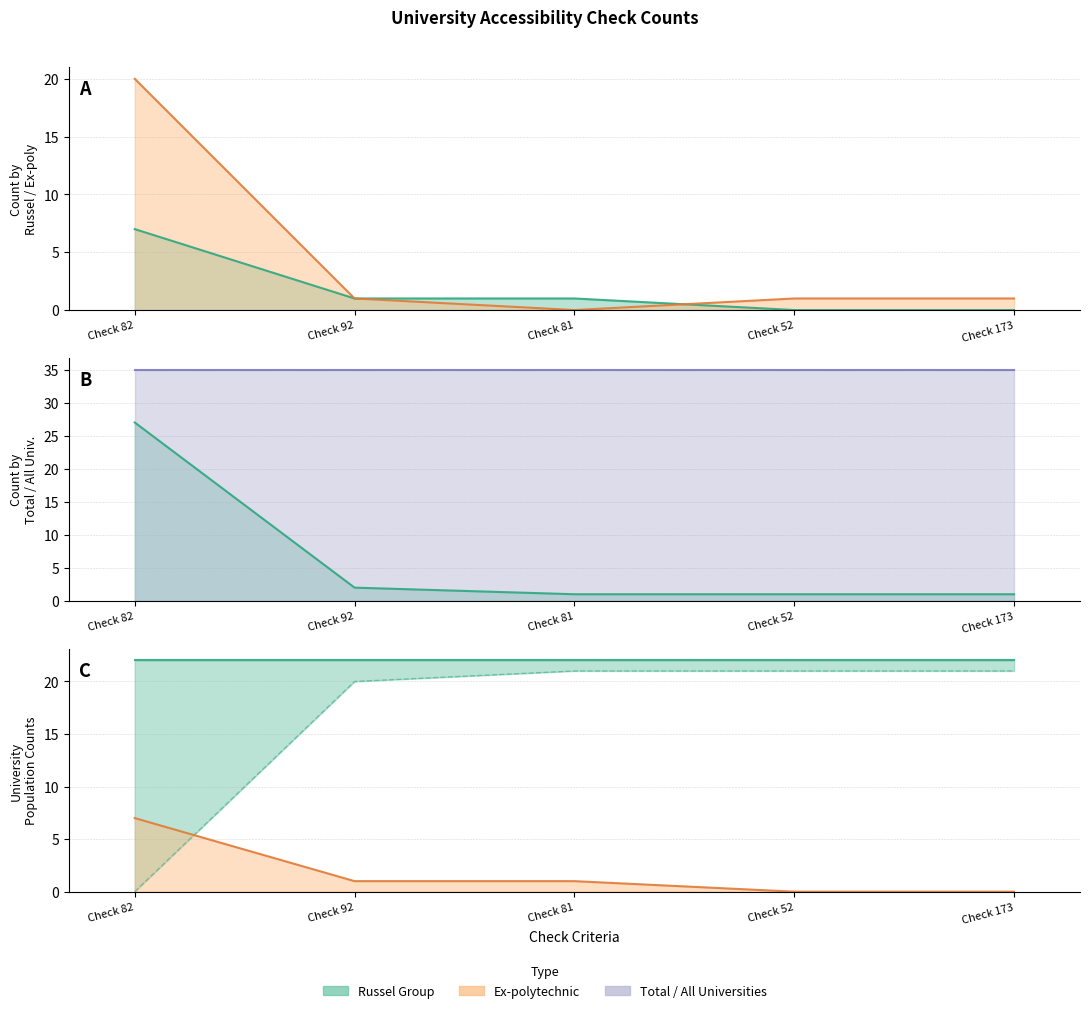

What is the label of the 1st point from the right?

Check 173